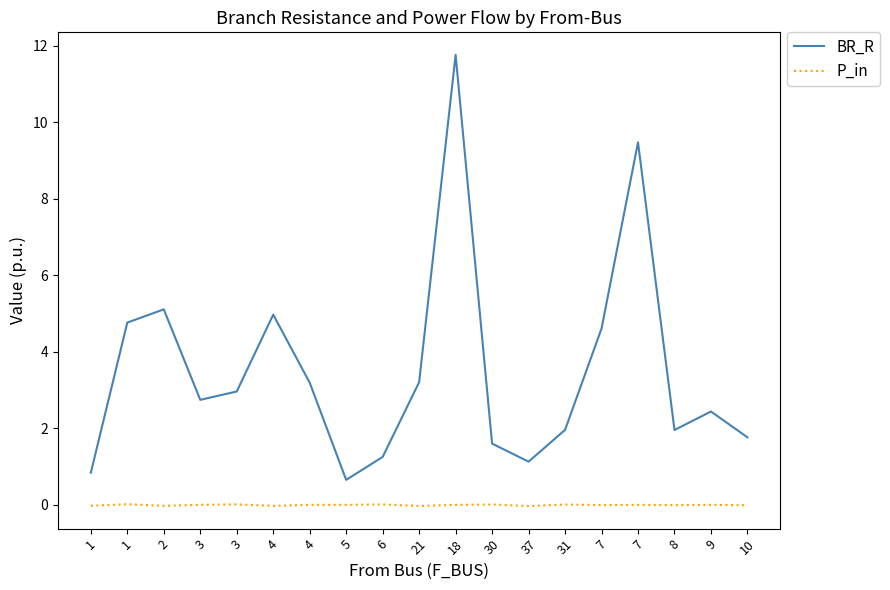

How many lines are shown in the chart?

2